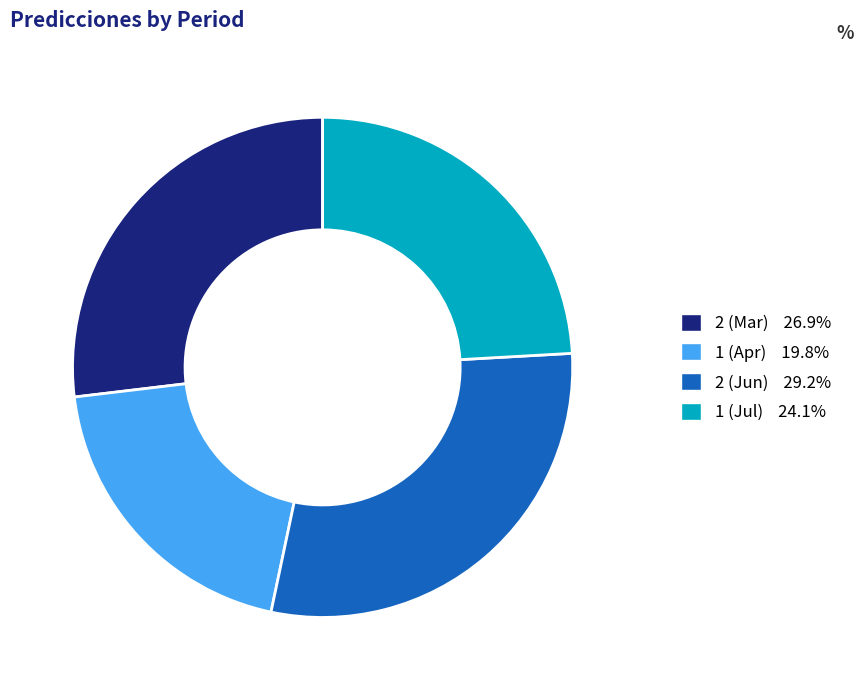

Do 2 (Mar) 26.9% and 2 (Jun) 29.2% together represent more than half of the pie?

Yes